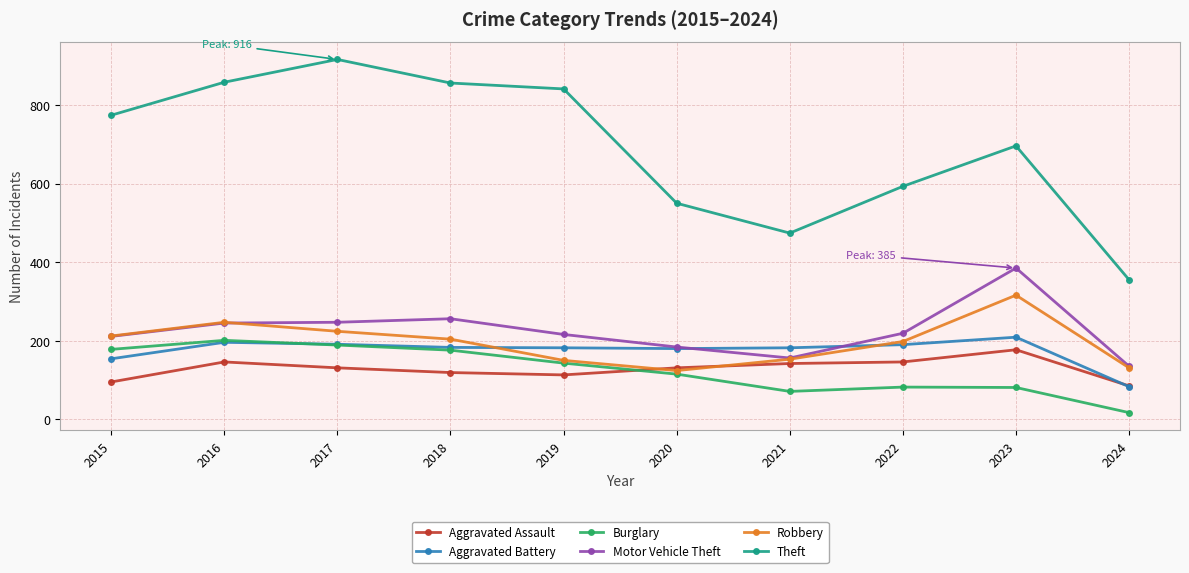

In Theft, how many points are higher than both neighbors (excluding endpoints)?

2